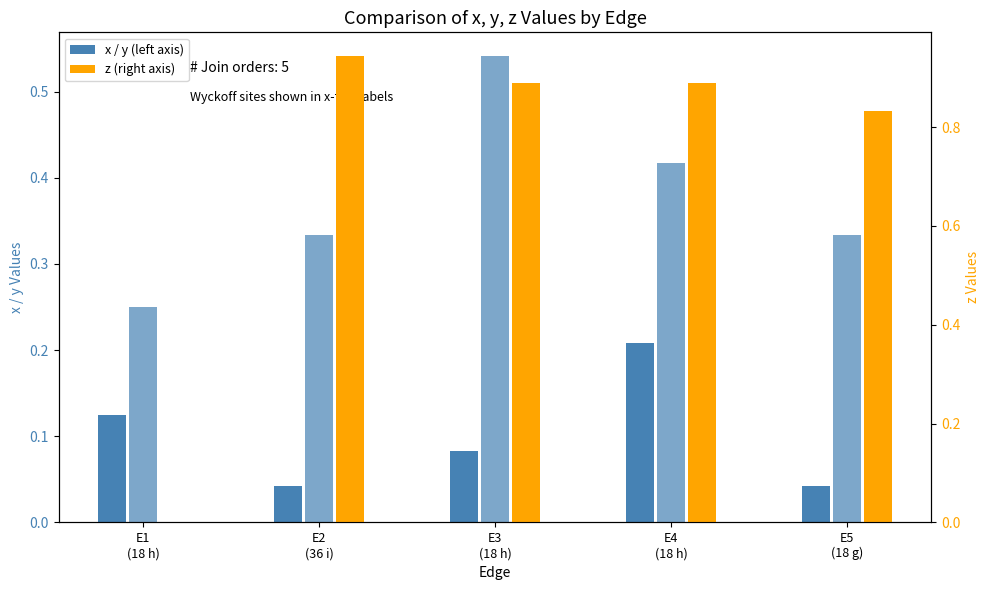

What is the value of the y bar at the 2nd from the left?

0.3